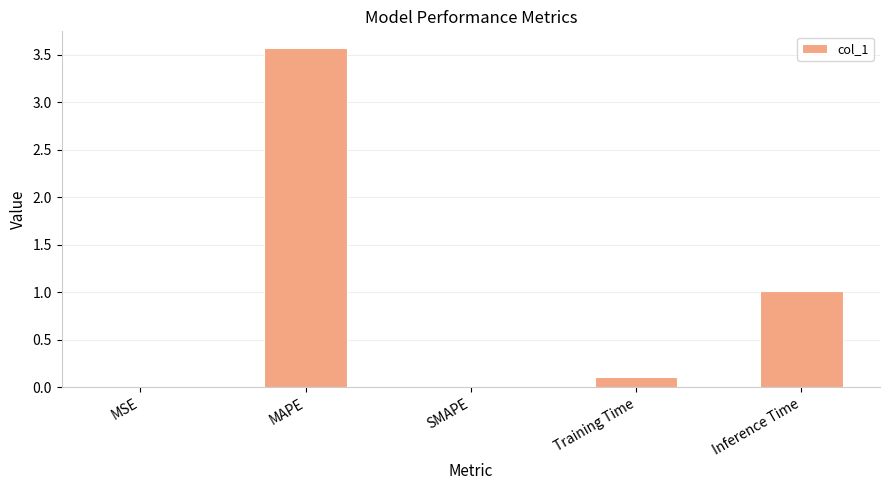

What is the sum of all values?

4.7